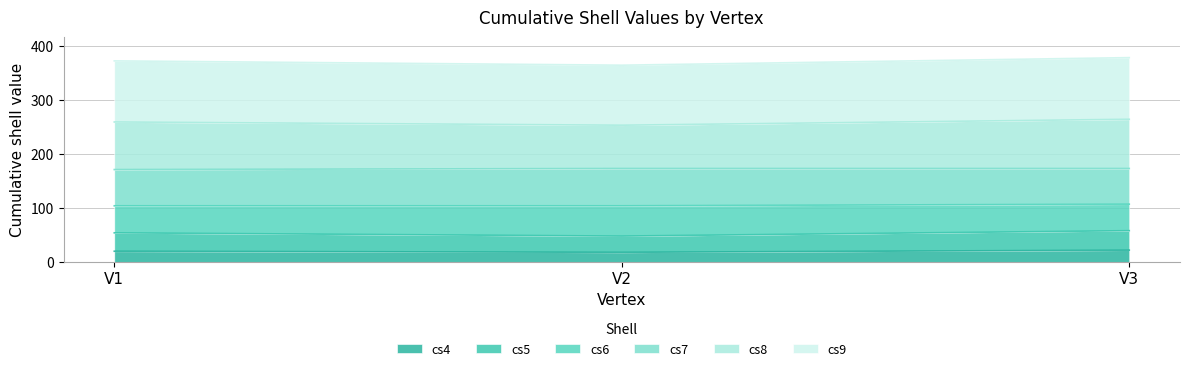

The value of cs4 at V3 is 22. True or false?

True